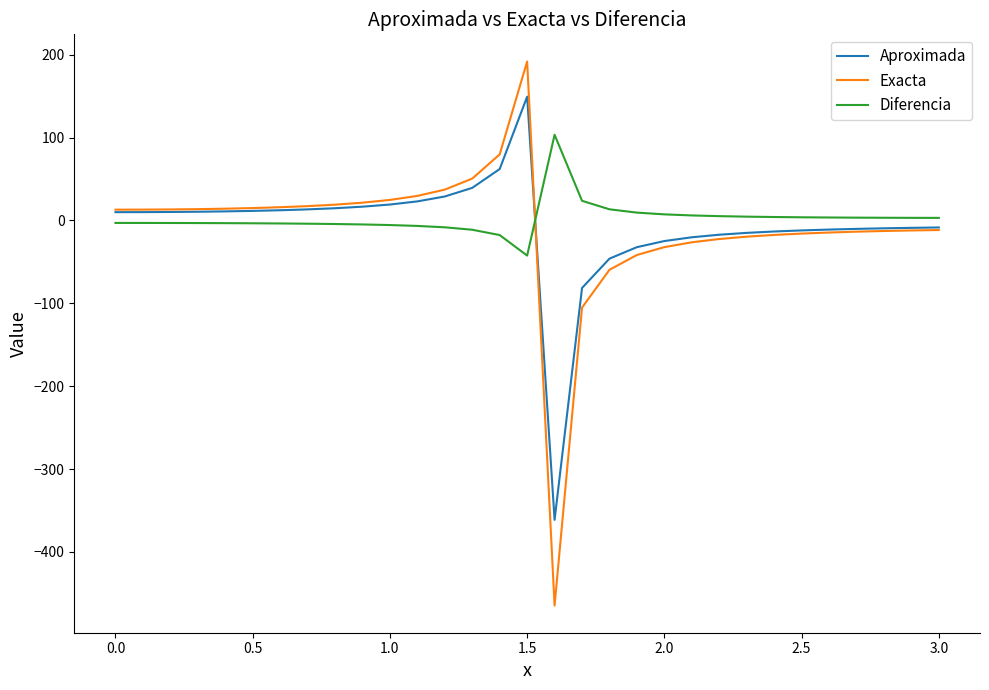

Rank the series by their maximum value, from highest to lowest.

Exacta, Aproximada, Diferencia